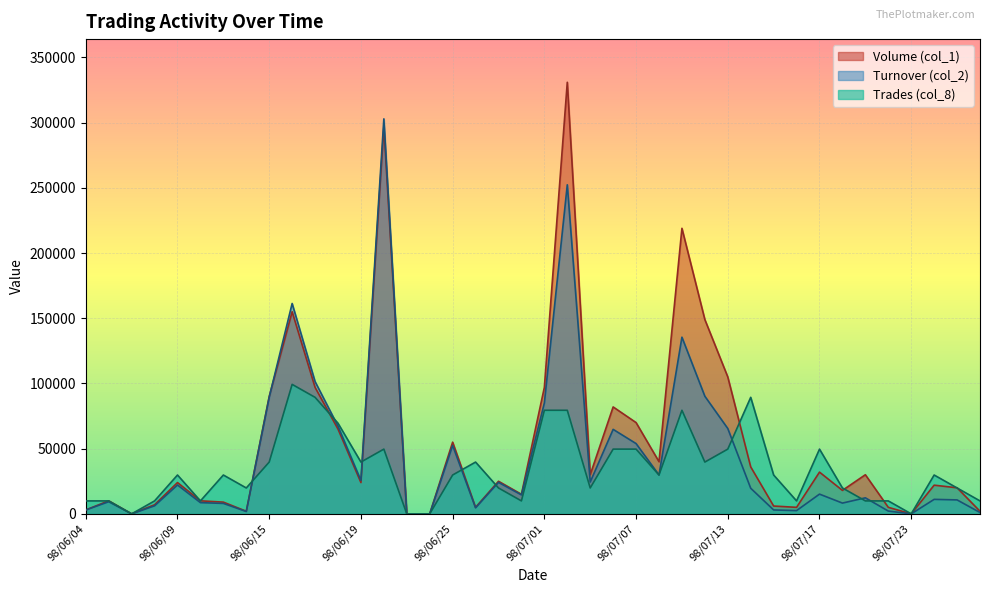

Which series changed the most between 98/07/01 and 98/07/07?

Turnover (col_2)